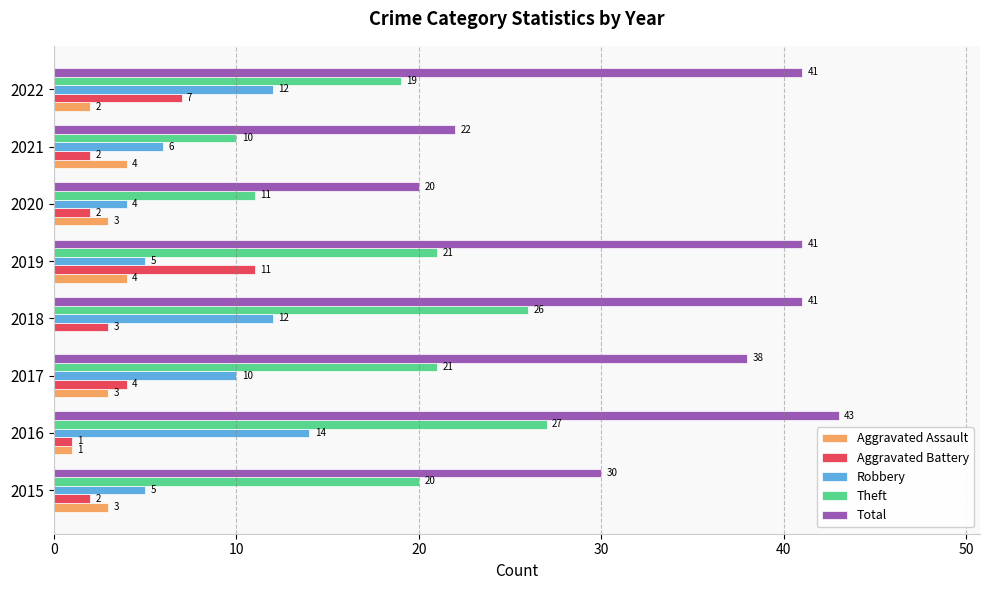

True or false: Robbery has a value of 12 at 2022.

True